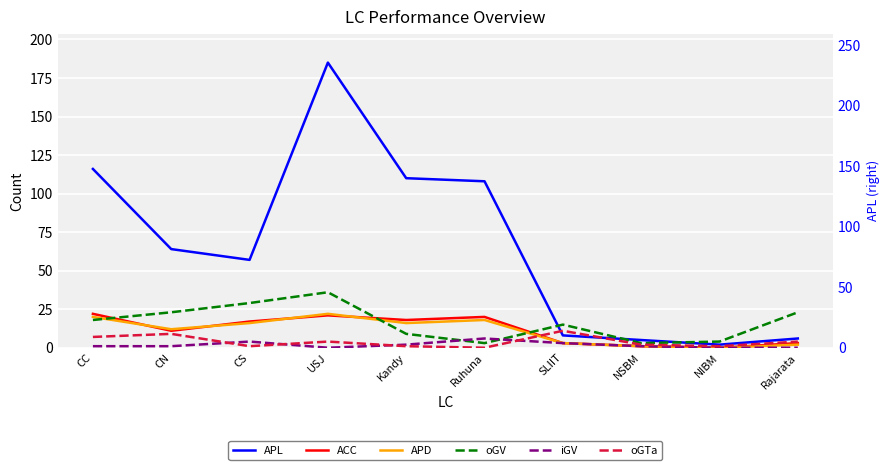

How many times do APL and oGV cross each other?

3